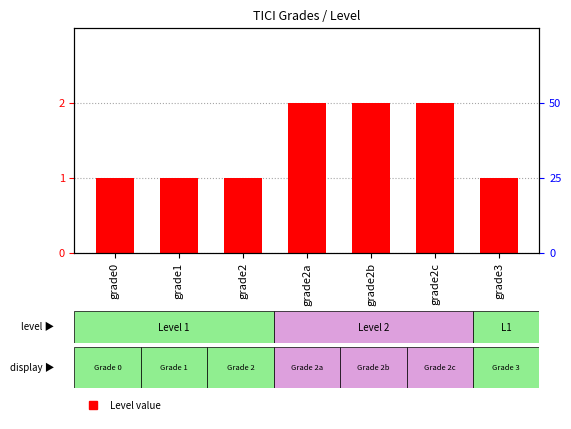

Approximately how many times larger is the value at grade2c compared to grade1?

2.0